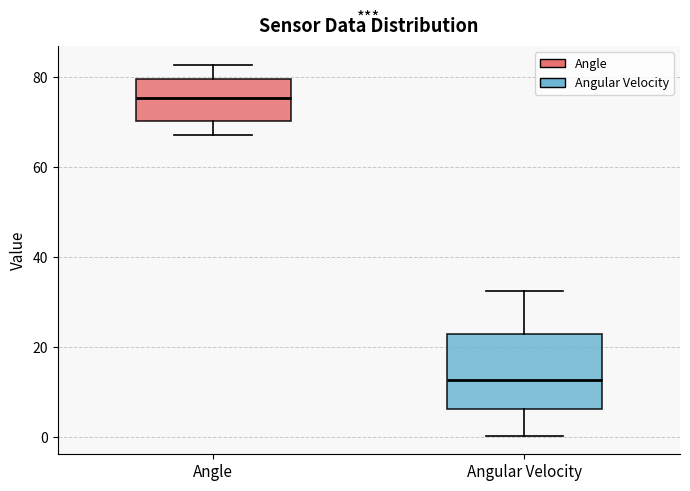

Reading left to right, read every box against the y-axis: the position of its median line, the range the box covers, and the ends of its whiskers. The values are not printed on the chart, so give them approximately, as read against the axis.

Angle: median 76, box 70 to 80, whiskers 68 to 82
Angular Velocity: median 12, box 6 to 22, whiskers 0 to 32